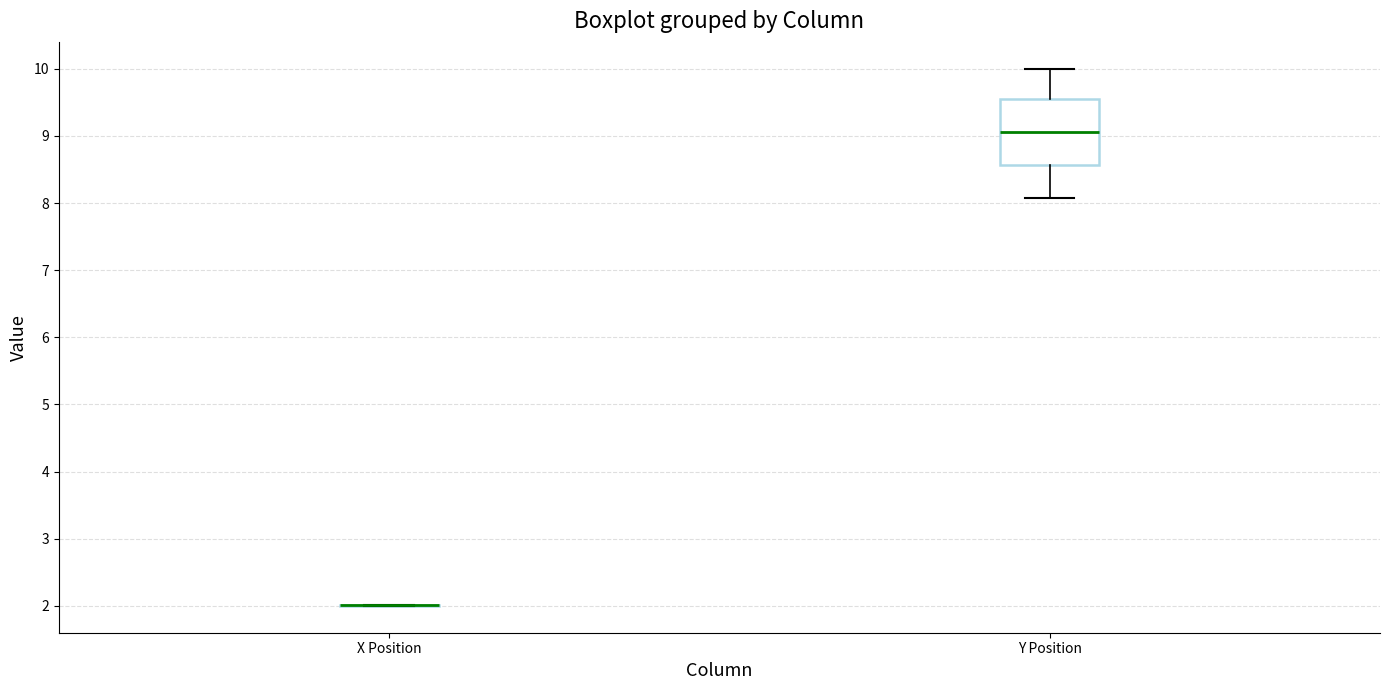

Which box is the tallest, from its lower edge to its upper edge?

Y Position